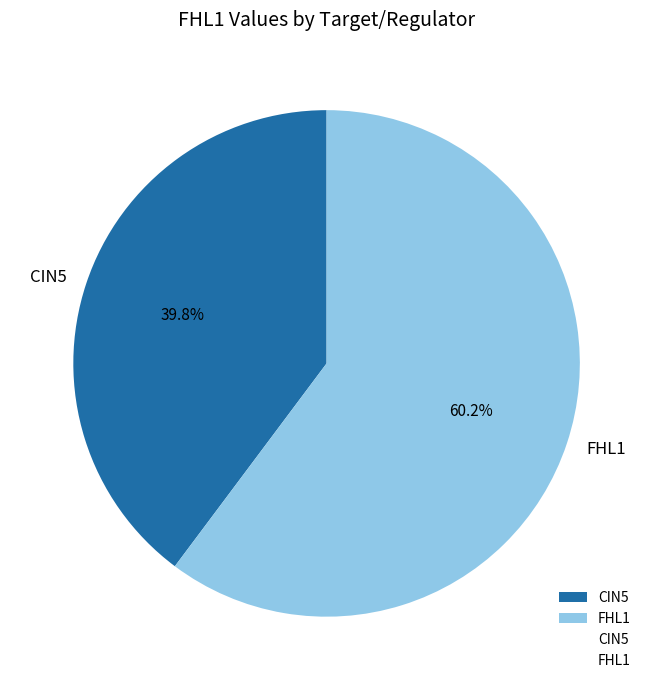

What portion of the pie excludes FHL1?

39.8%